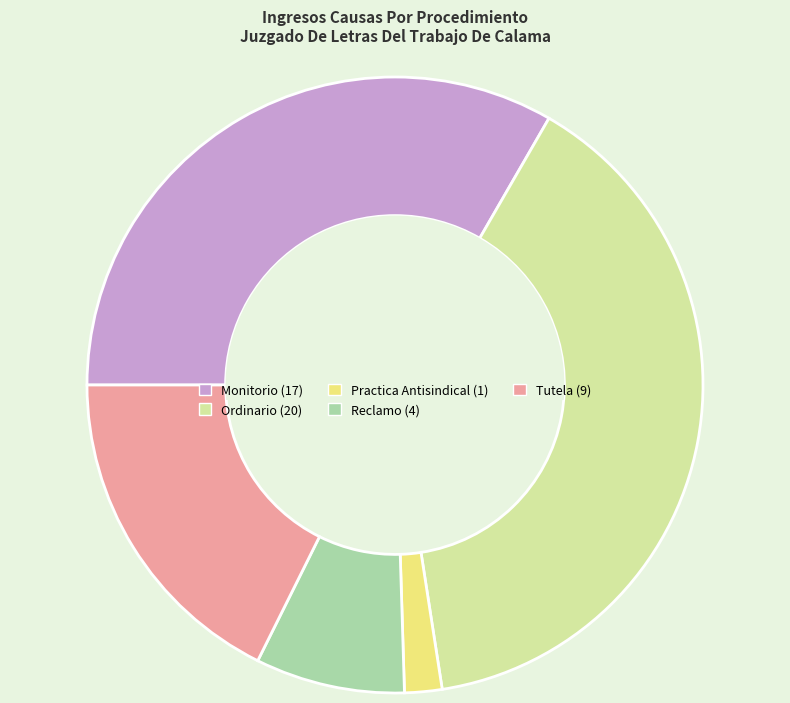

Rank the categories by value from lowest to highest.

Practica Antisindical, Reclamo, Tutela, Monitorio, Ordinario